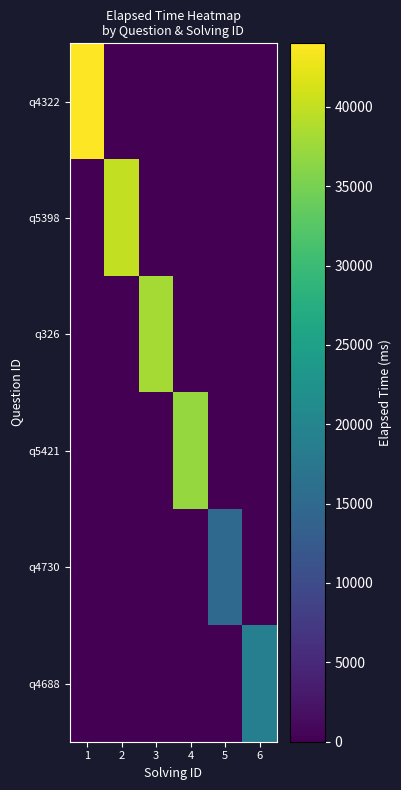

Which series has the largest total across all categories?

q4322